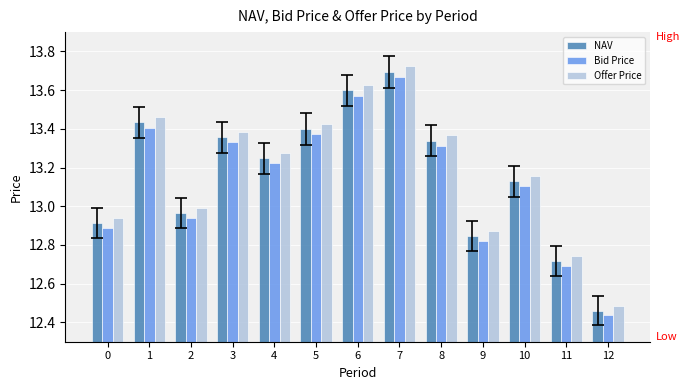

True or false: NAV has a value of 12.5 at 12.

True